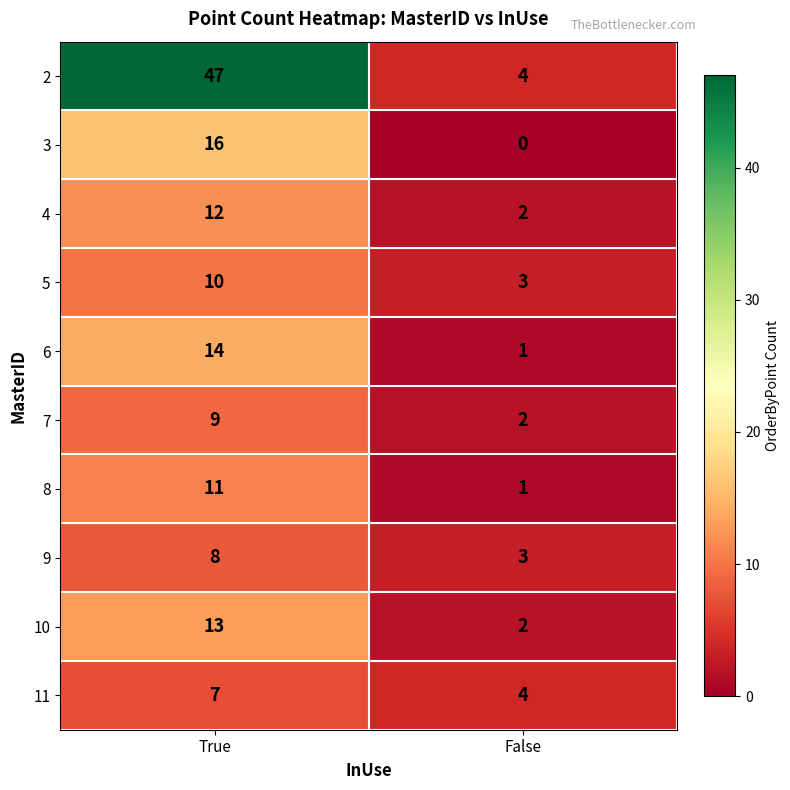

Which series has the largest range (max minus min)?

2